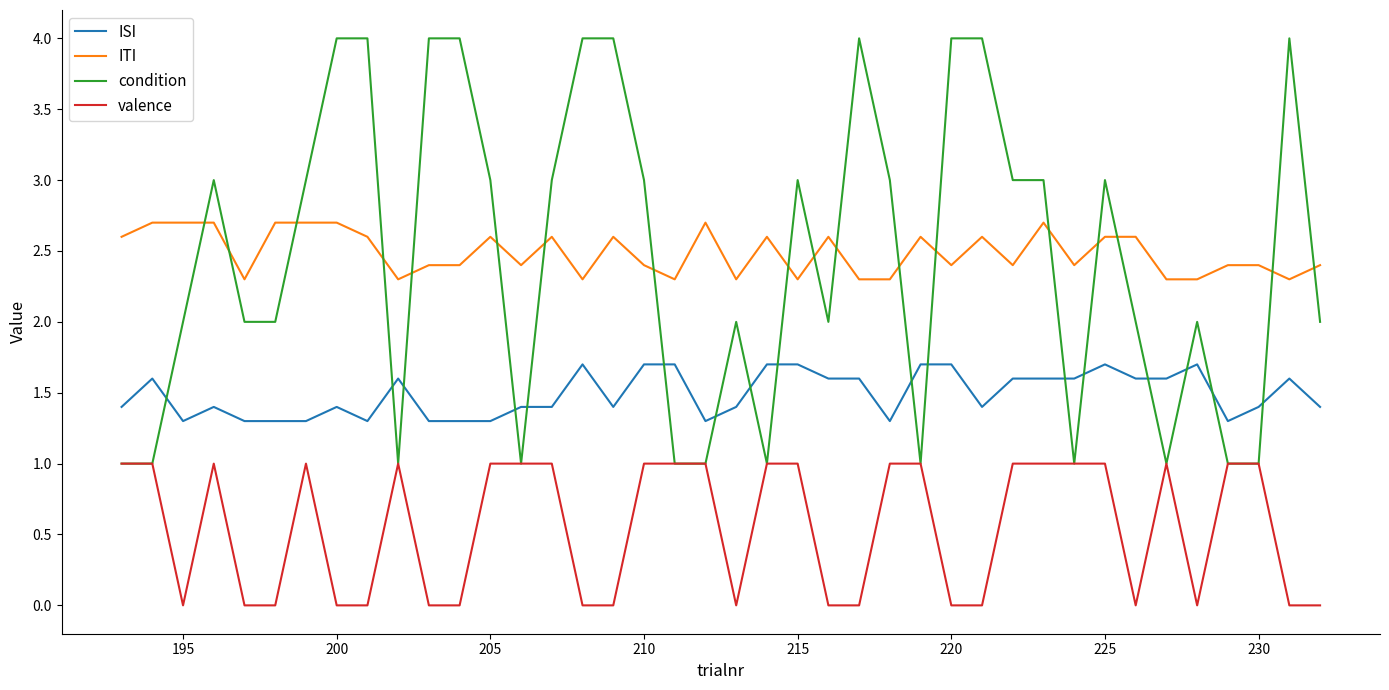

What is the highest value of the valence series?

1.0